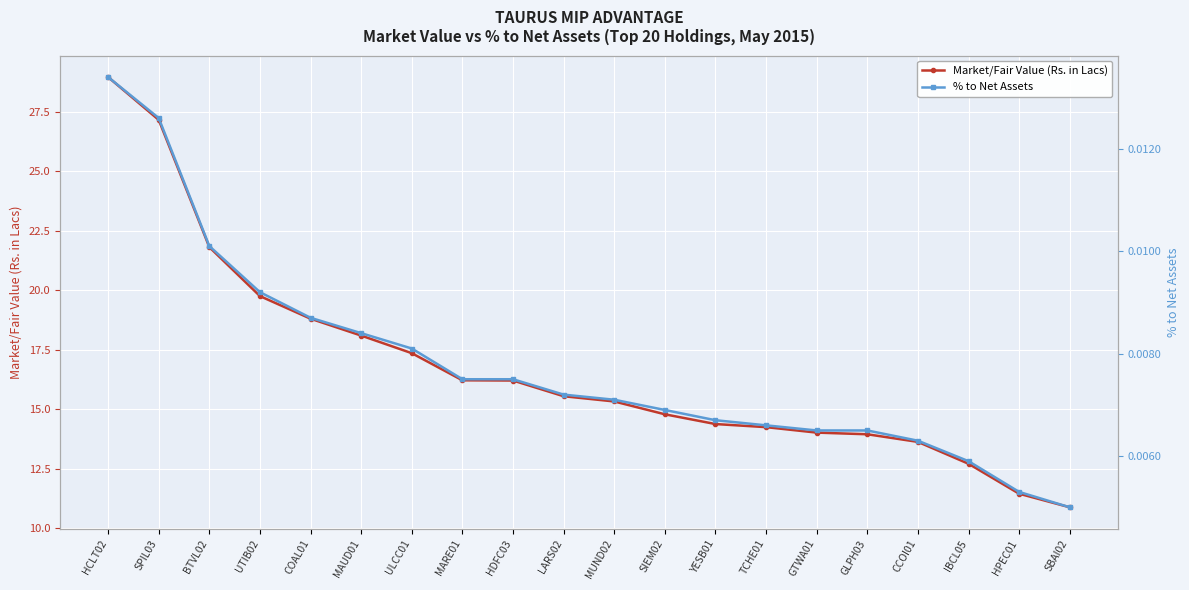

Between HCLT02 and SBAI02, which series saw the biggest shift?

Market/Fair Value (Rs. in Lacs)